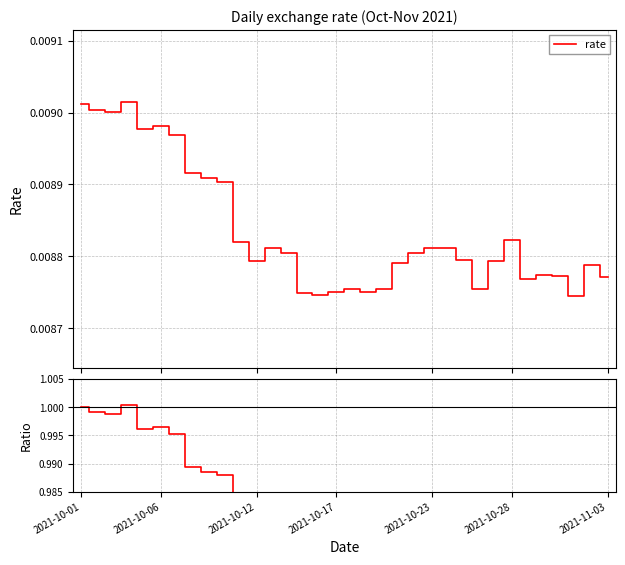

What is the greatest value displayed?

1.0